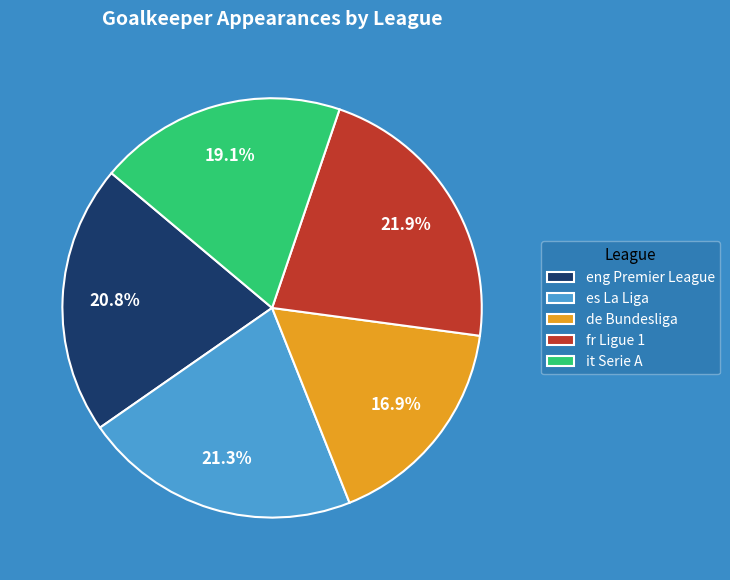

Which category has the smallest portion of the pie?

de Bundesliga